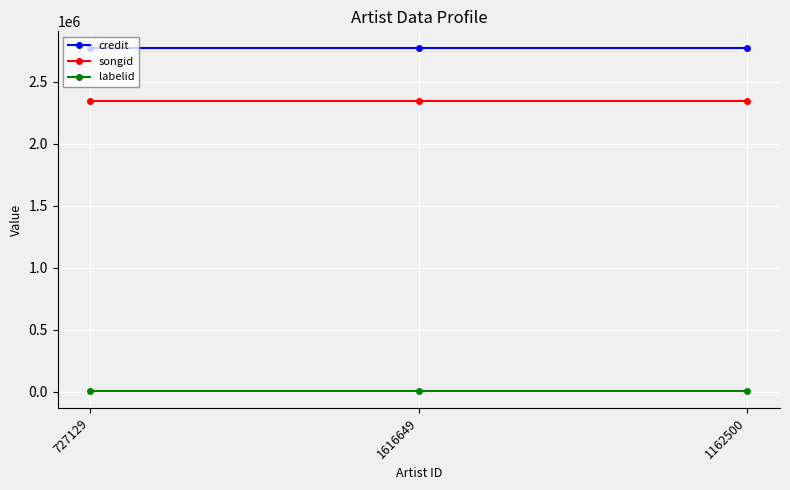

Rank the series at 727129 from lowest to highest value.

labelid, songid, credit